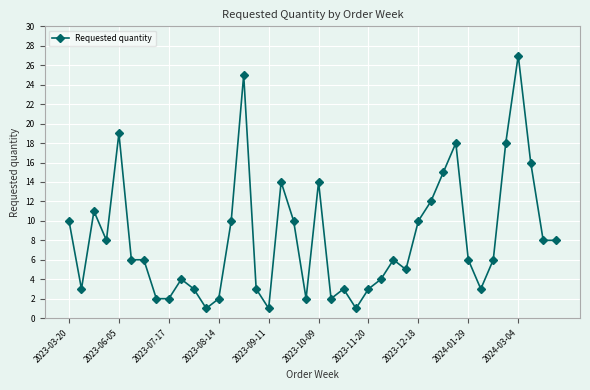

What is the value of the 17th point from the left?

1